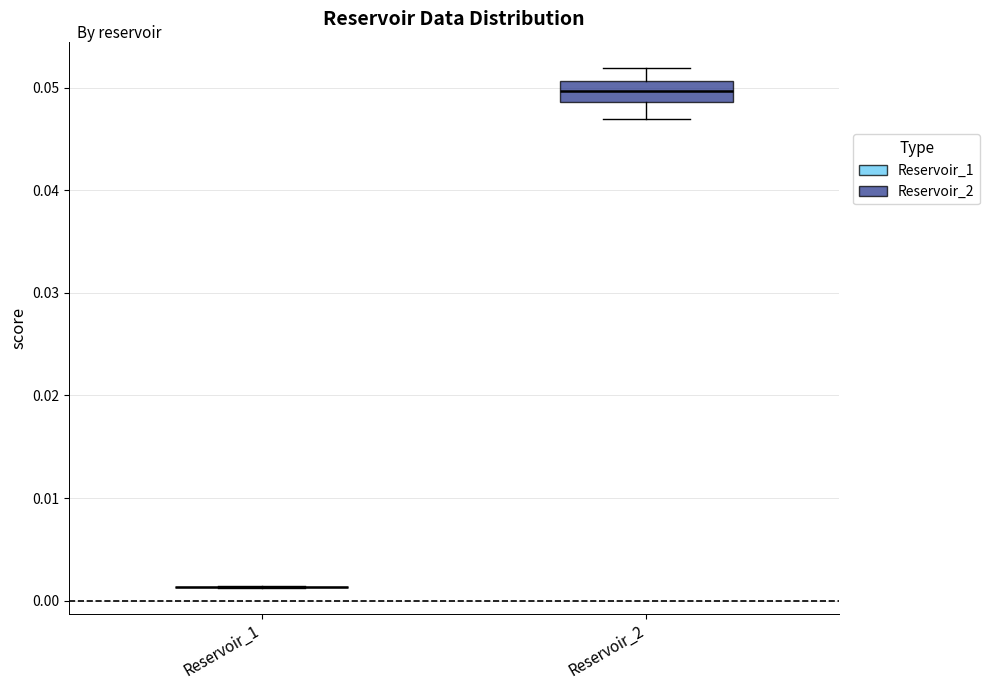

Comparing the boxes themselves (not the whiskers), which one is the tallest?

Reservoir_2